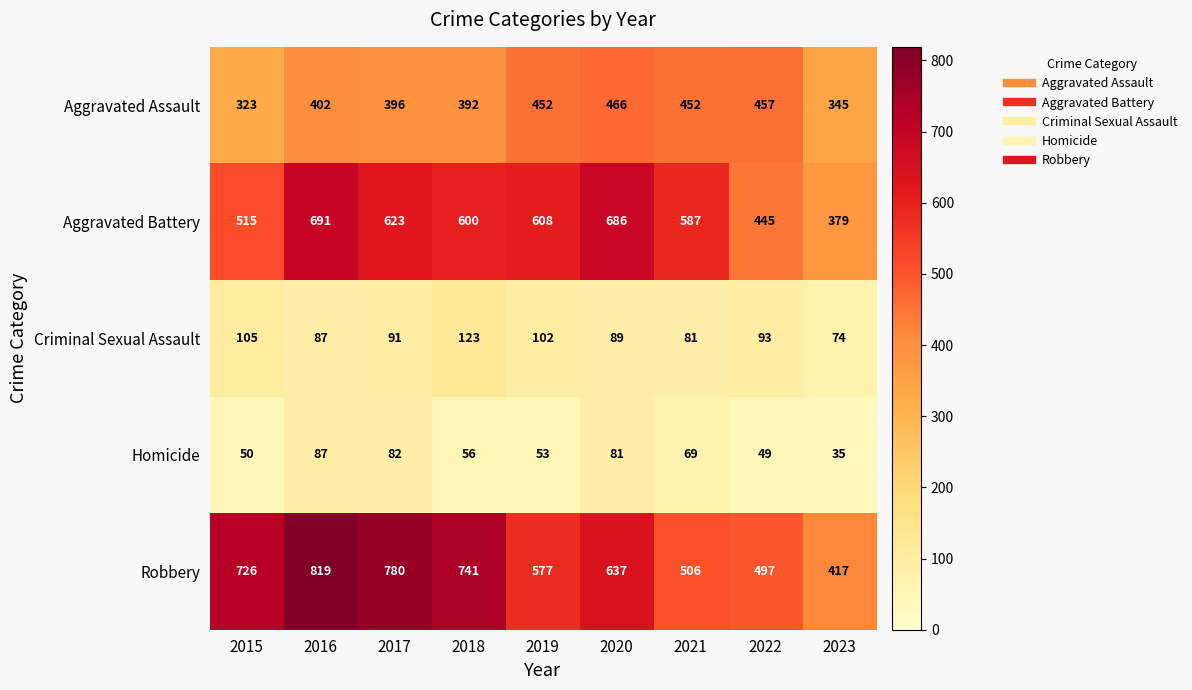

At how many categories does at least one series exceed 207?

9